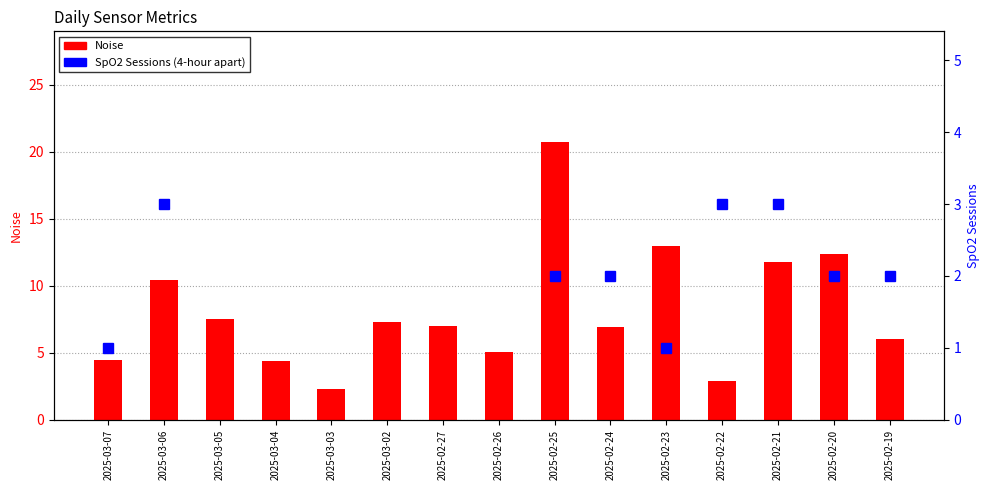

What is the ratio of the value at 2025-03-06 to the value at 2025-02-23?

0.8